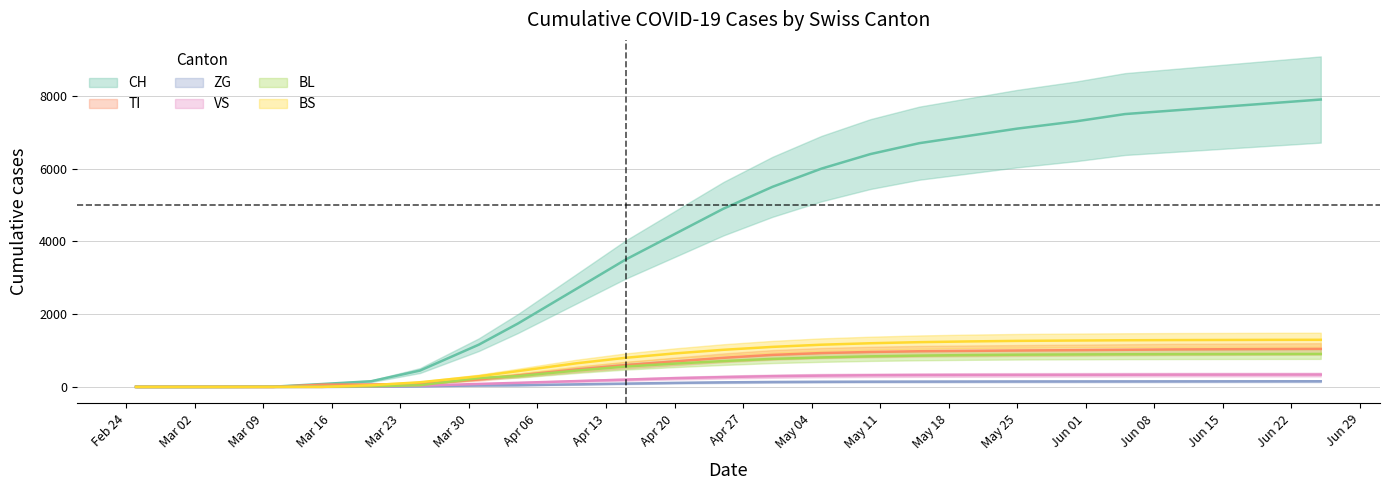

What is the spread (max minus min) of values at May 25?

6951